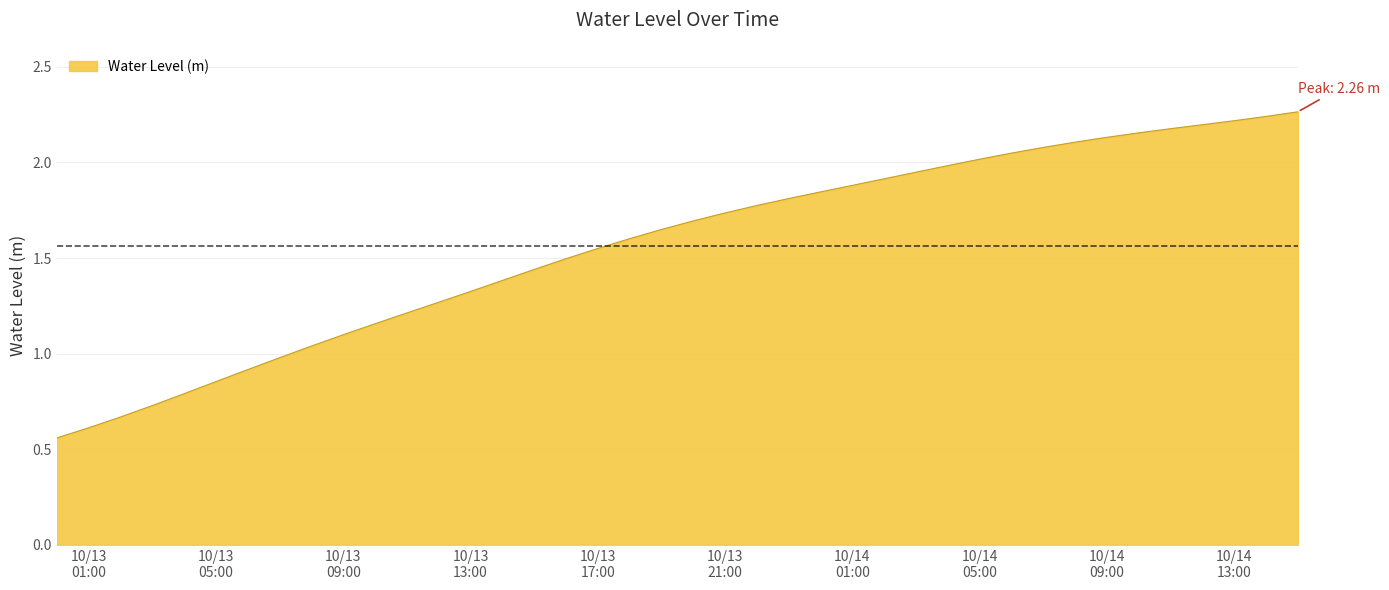

Reading left to right, transcribe all the data shown in this chart.

0.6	0.6	0.7	0.7	0.8	0.9	0.9	1.0	1.0	1.1	1.2	1.2	1.3	1.3	1.4	1.4	1.5	1.6	1.6	1.6	1.7	1.7	1.8	1.8	1.8	1.9	1.9	1.9	2.0	2.0	2.0	2.1	2.1	2.1	2.2	2.2	2.2	2.2	2.2	2.3